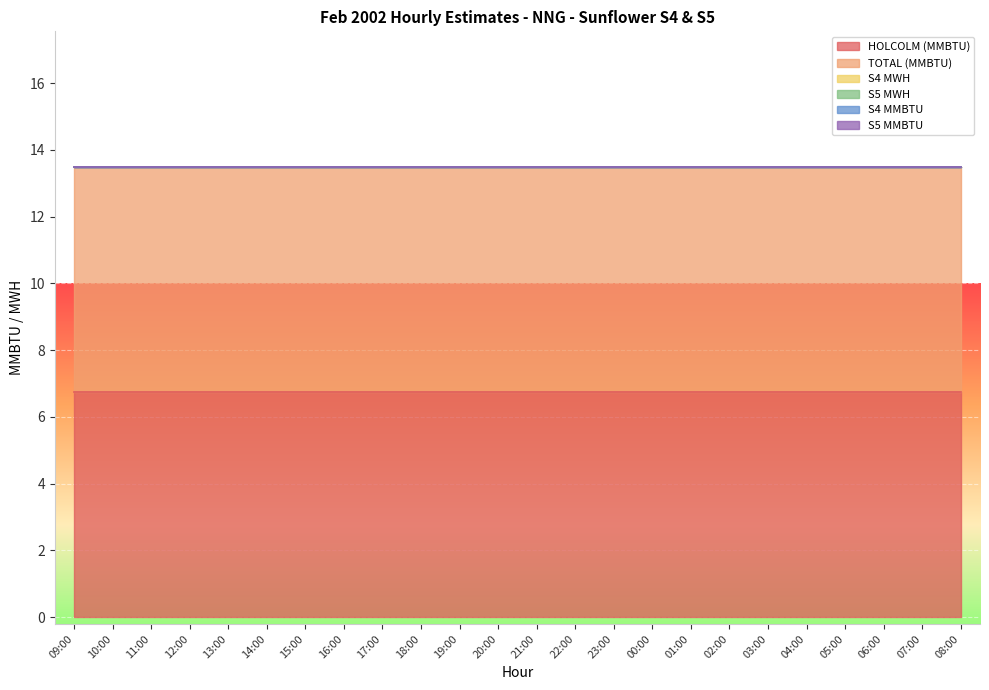

What is the total value across all series at 23:00?

13.5